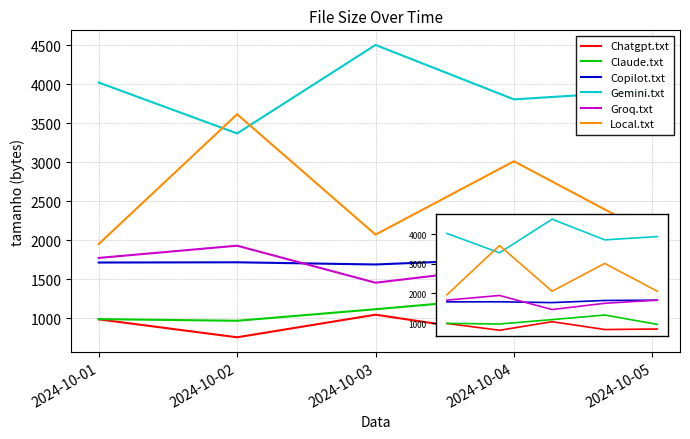

How many lines are shown in the chart?

6